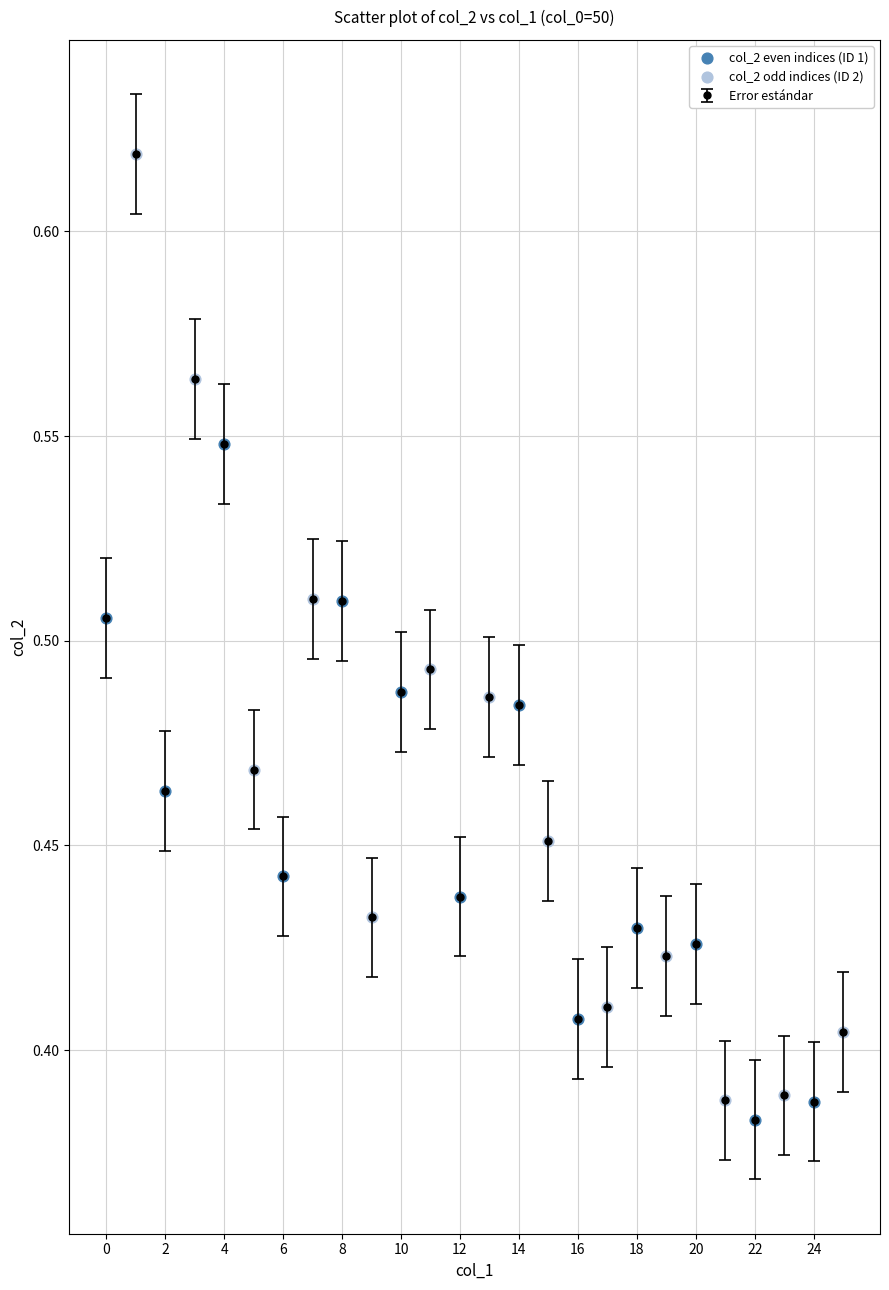

Count the values in the range 0 to 1.

26